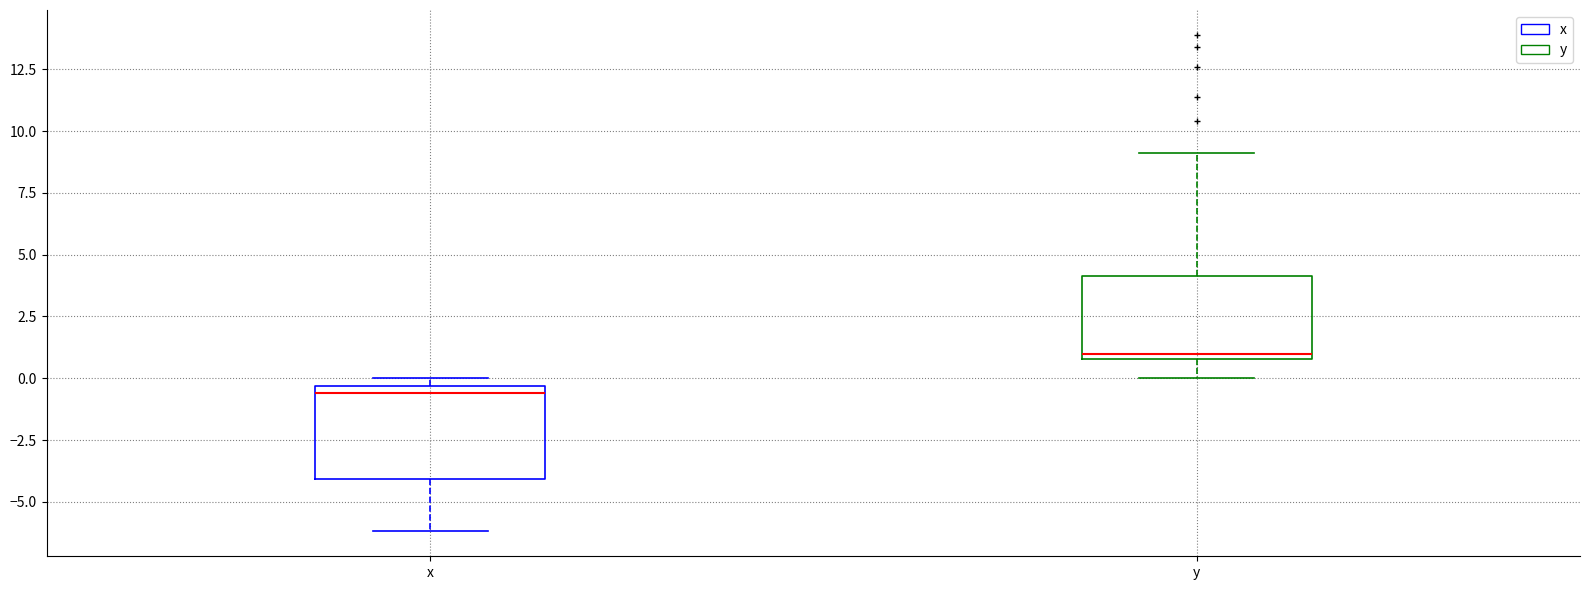

Which box's median line is the lowest?

x